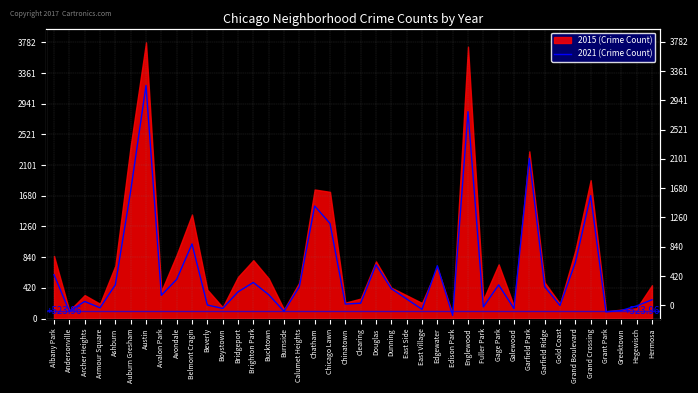

Reading right to left, what are all the values shown in this chart?

257	173	110	91	1683	766	179	436	2193	136	461	159	2833	43	723	126	267	409	736	210	198	1302	1541	436	99	327	494	365	138	185	1022	536	318	3192	1747	462	147	234	100	600